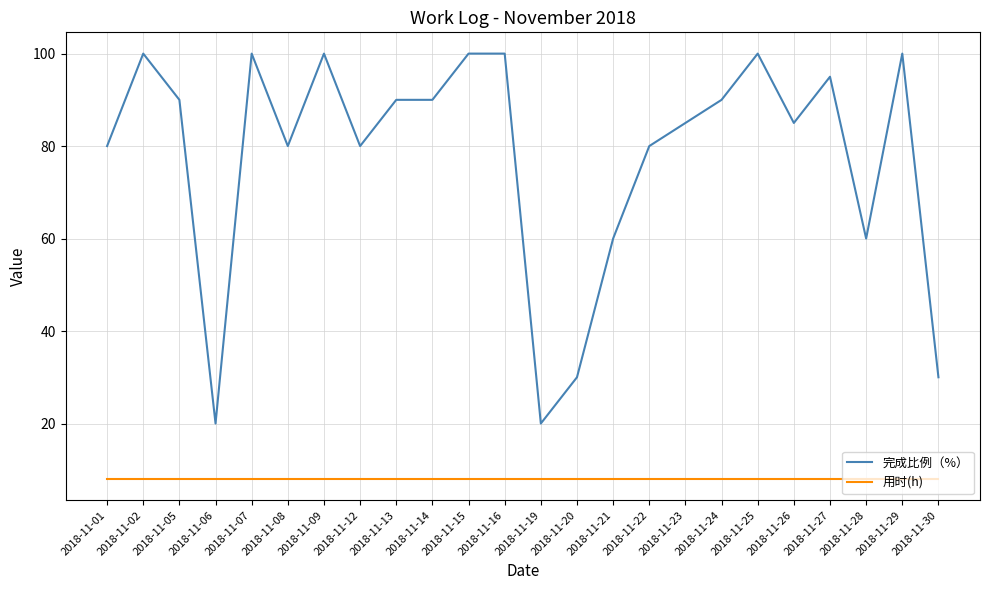

What is the sum of the 用时(h) values at 2018-11-21 and 2018-11-14?

16